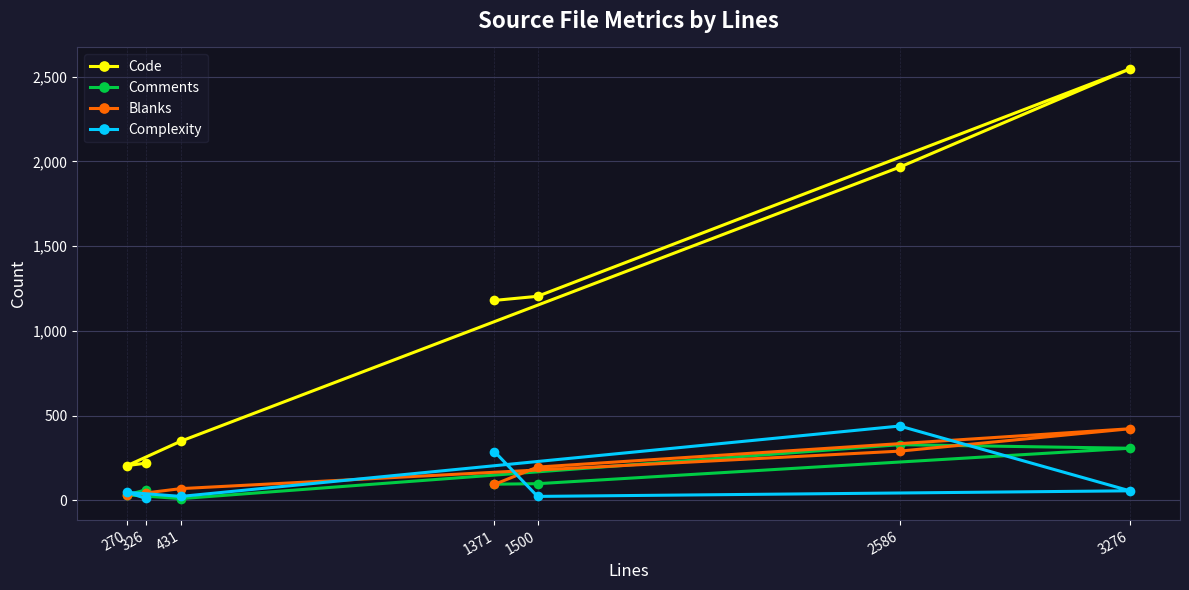

Is it true that Blanks equals 70 at 431?

True